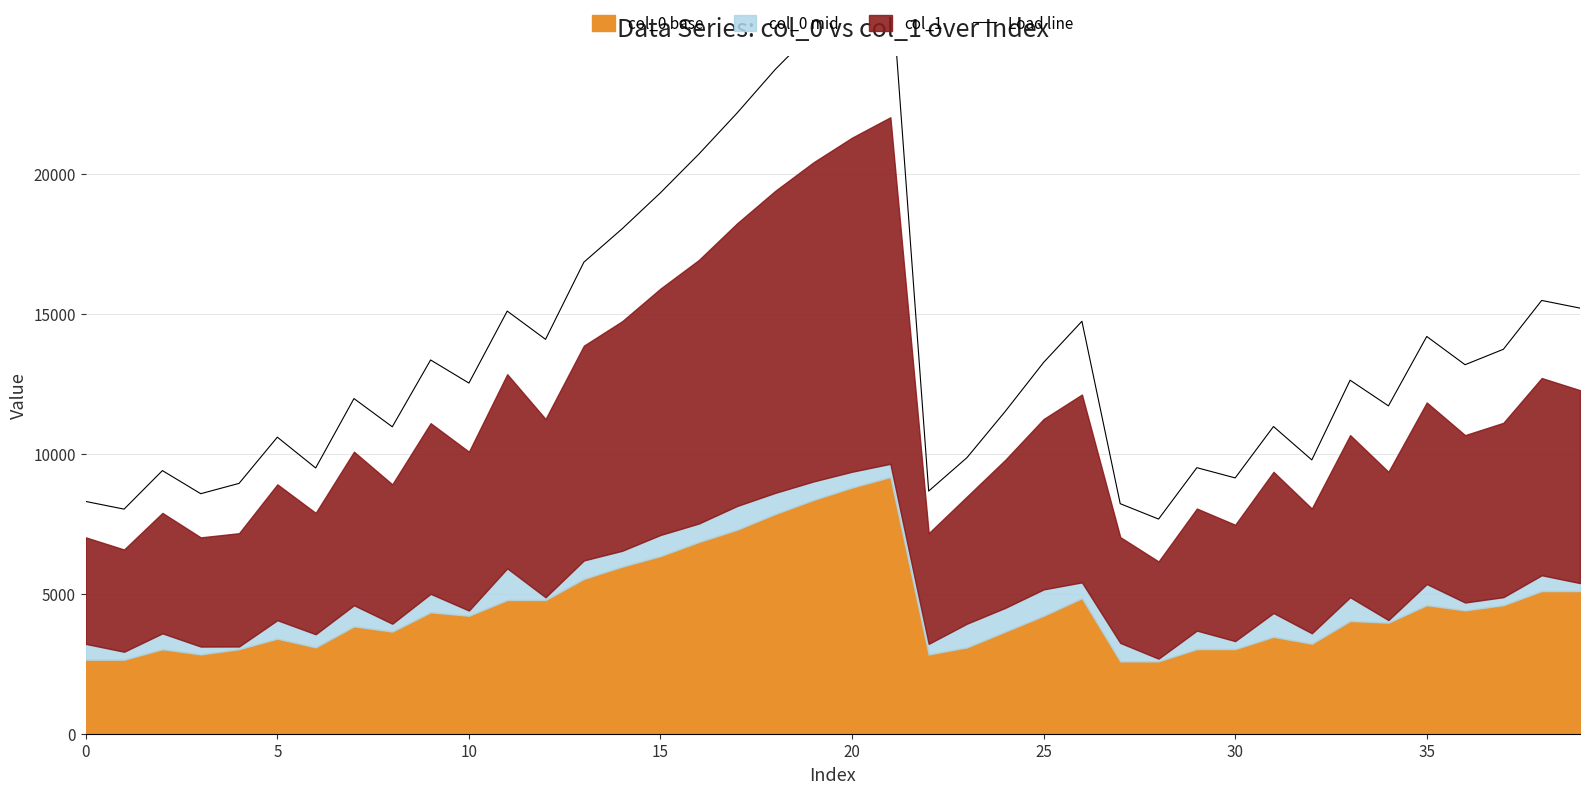

How many values are below 12622?

20